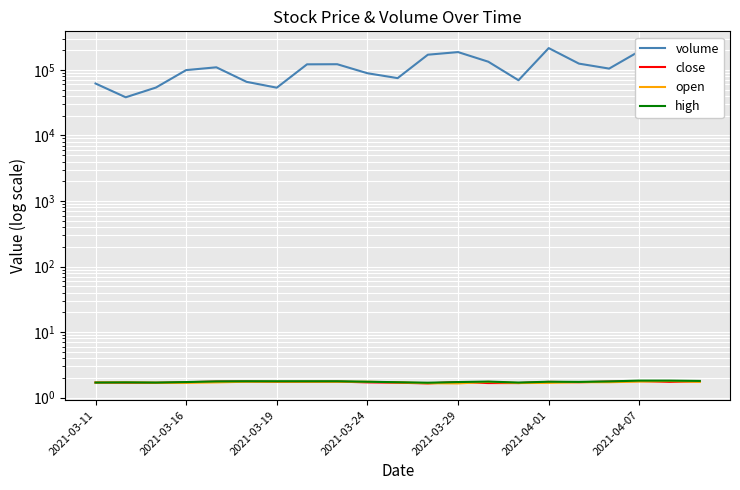

Reading left to right, transcribe all the data shown in this chart.

volume: 62040.0	38233.0	53817.0	99362.0	109587.2	65775.8	53563.0	121659.3	122136.4	88975.0	74957.3	170604.5	187019.0	133435.9	69551.3	215187.8	124758.0	104746.0	192861.2	139059.9	123499.0
close: 1.7	1.7	1.7	1.7	1.8	1.8	1.7	1.8	1.8	1.7	1.7	1.6	1.7	1.7	1.7	1.7	1.7	1.8	1.8	1.7	1.8
open: 1.7	1.7	1.7	1.7	1.7	1.8	1.8	1.8	1.8	1.8	1.7	1.7	1.6	1.7	1.7	1.7	1.7	1.7	1.8	1.8	1.7
high: 1.7	1.7	1.7	1.7	1.8	1.8	1.8	1.8	1.8	1.8	1.7	1.7	1.7	1.8	1.7	1.8	1.7	1.8	1.8	1.8	1.8